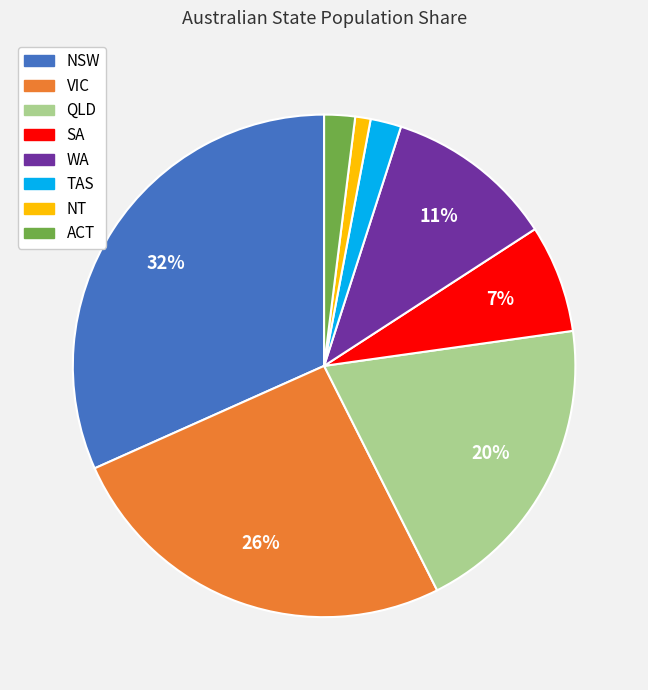

To the nearest percent, what portion does SA represent?

7%